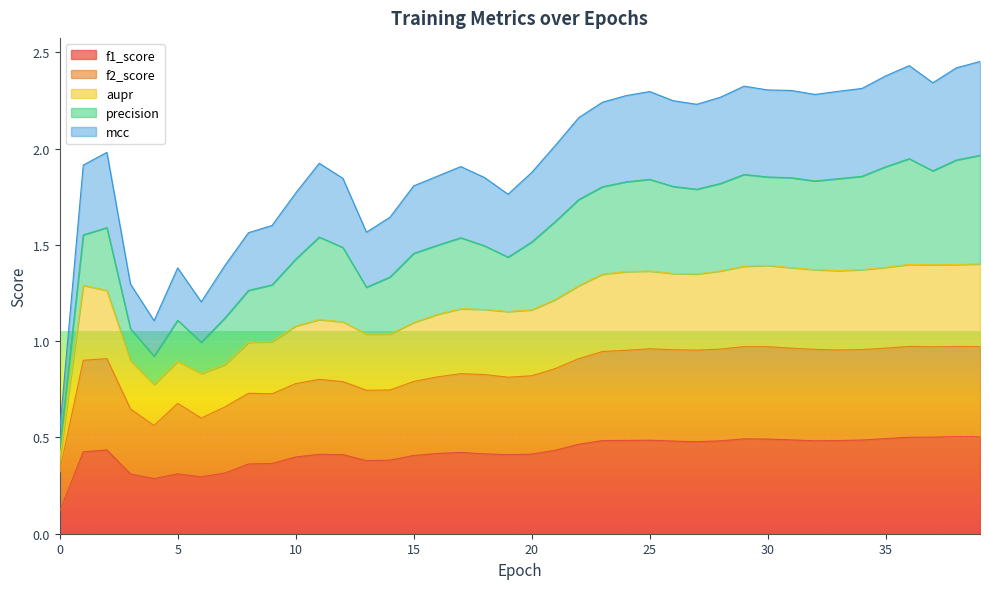

At which category does the chart reach its peak across all series?

39